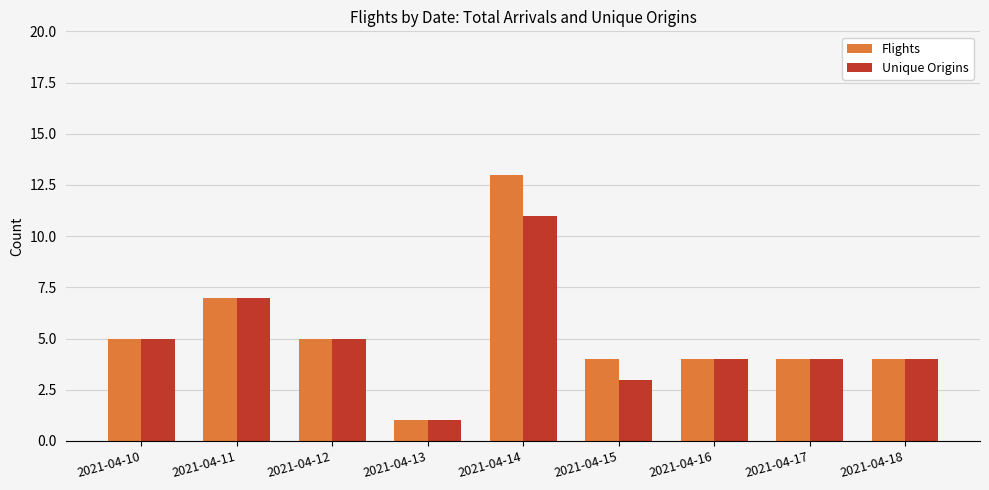

How many bars are there in total?

18